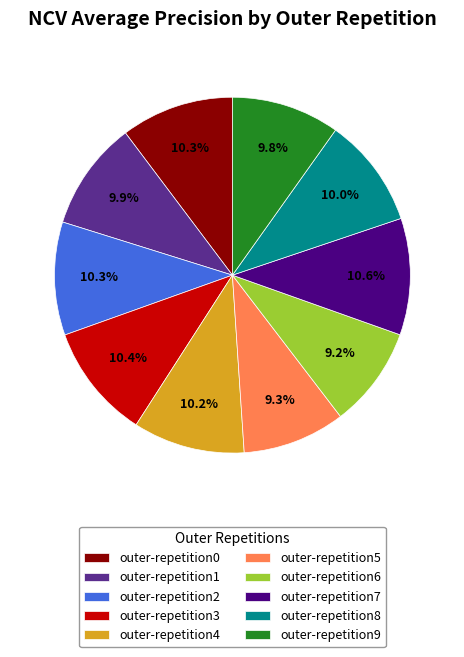

To the nearest percent, what is the difference between the largest and smallest slice percentages?

1%